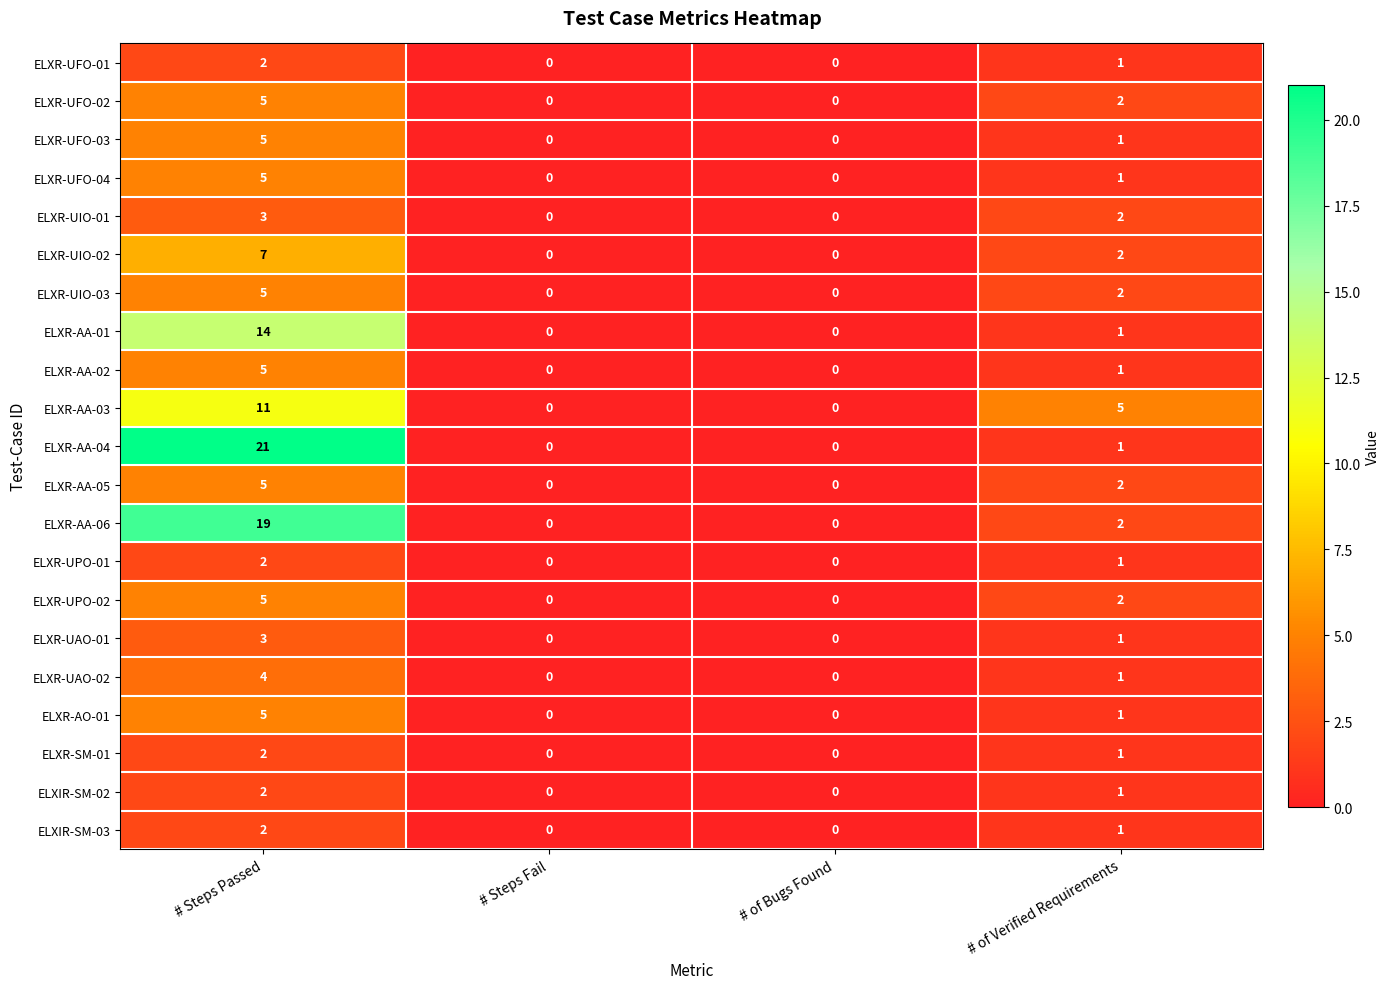

The value of ELXR-UPO-01 at # Steps Fail is 0. True or false?

True